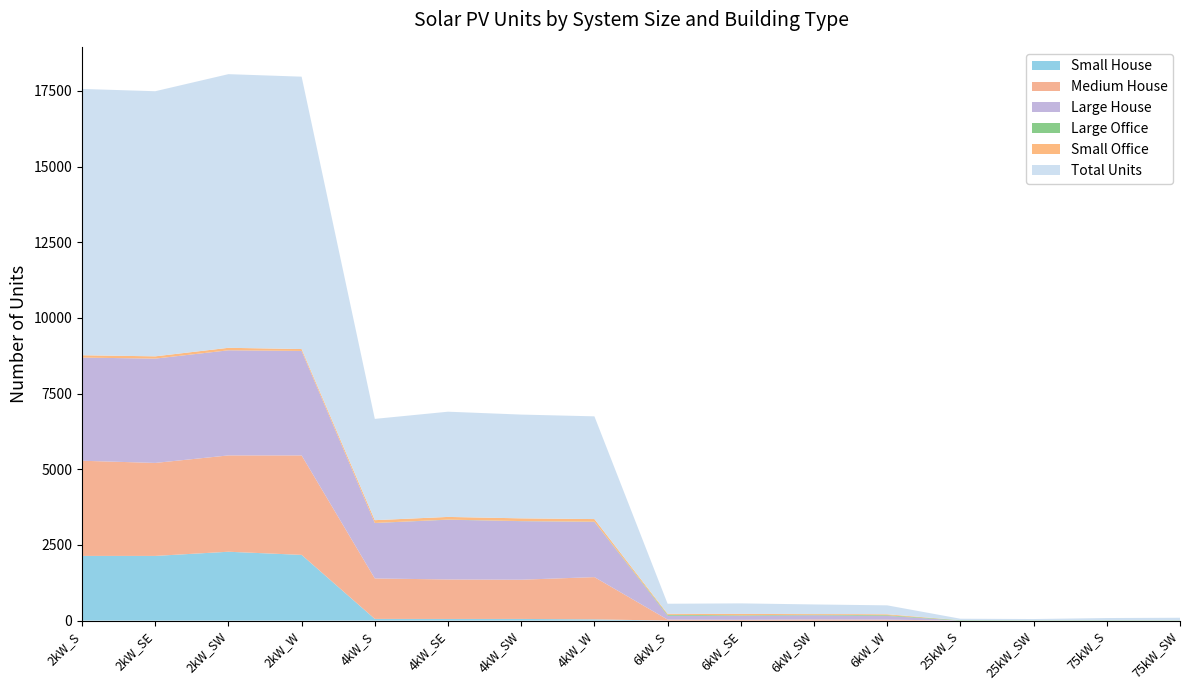

Reading right to left, what are all the values shown in this chart?

Small House: 0	0	0	0	0	0	0	0	42	55	54	56	2171	2275	2137	2137
Medium House: 0	0	0	0	32	38	27	33	1395	1296	1305	1337	3286	3182	3072	3144
Large House: 0	0	0	0	124	139	134	129	1824	1933	1973	1830	3450	3472	3446	3408
Large Office: 10	12	10	14	22	18	16	30	7	4	5	3	2	1	0	0
Small Office: 0	0	0	0	31	24	45	33	86	90	88	92	62	82	75	77
Total Units: 84	73	42	48	295	315	347	332	3394	3428	3476	3346	8998	9040	8758	8798